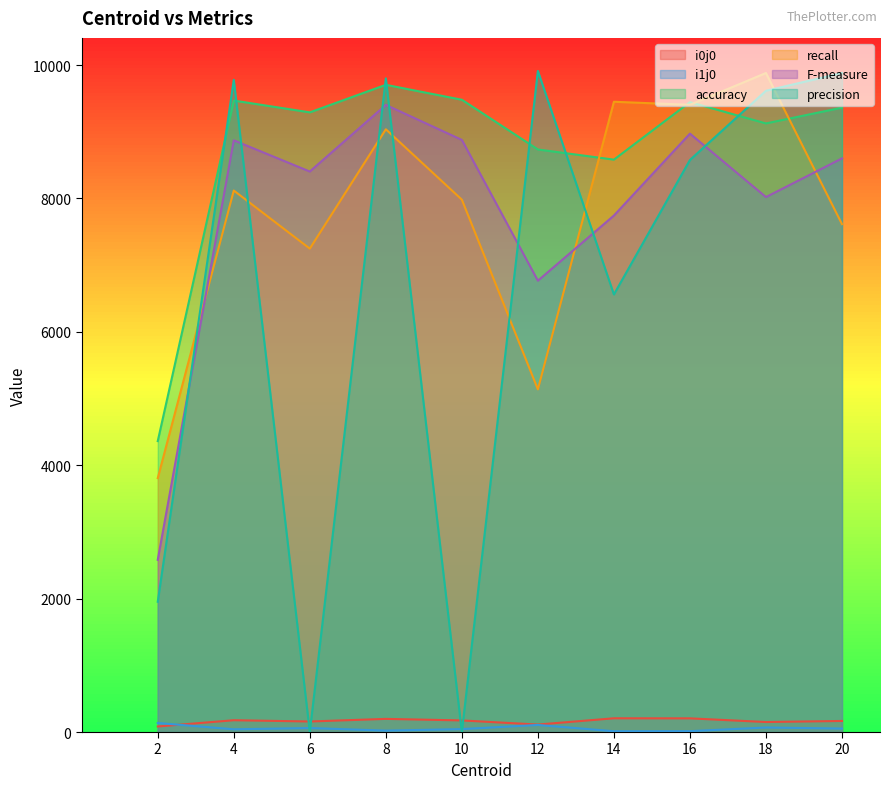

True or false: F-measure and i1j0 intersect in this chart.

False